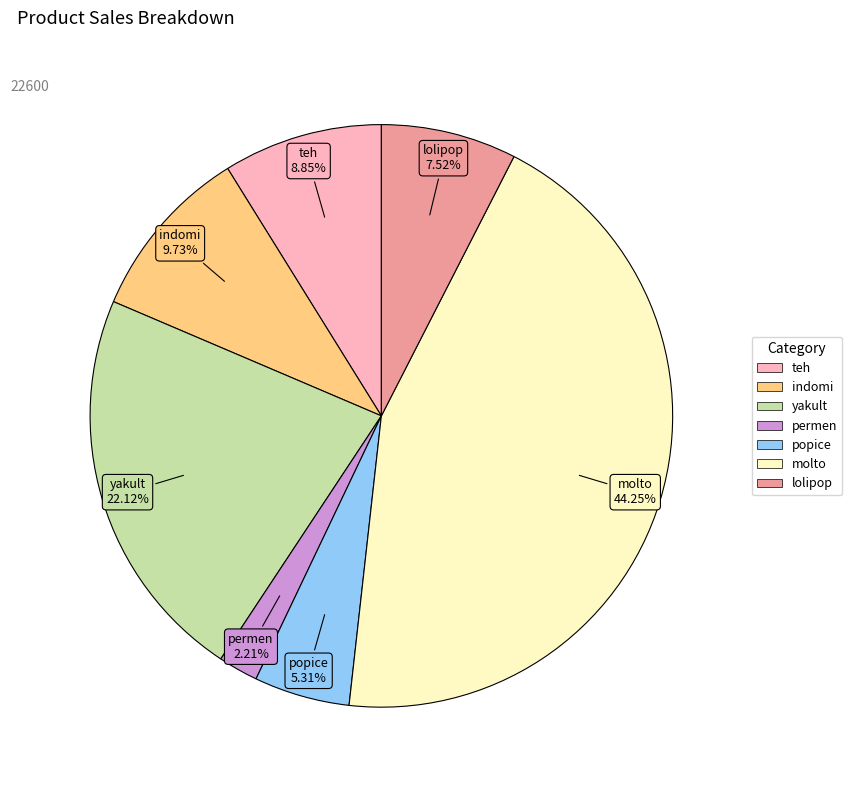

To the nearest percent, what is the combined percentage of yakult and molto?

66%